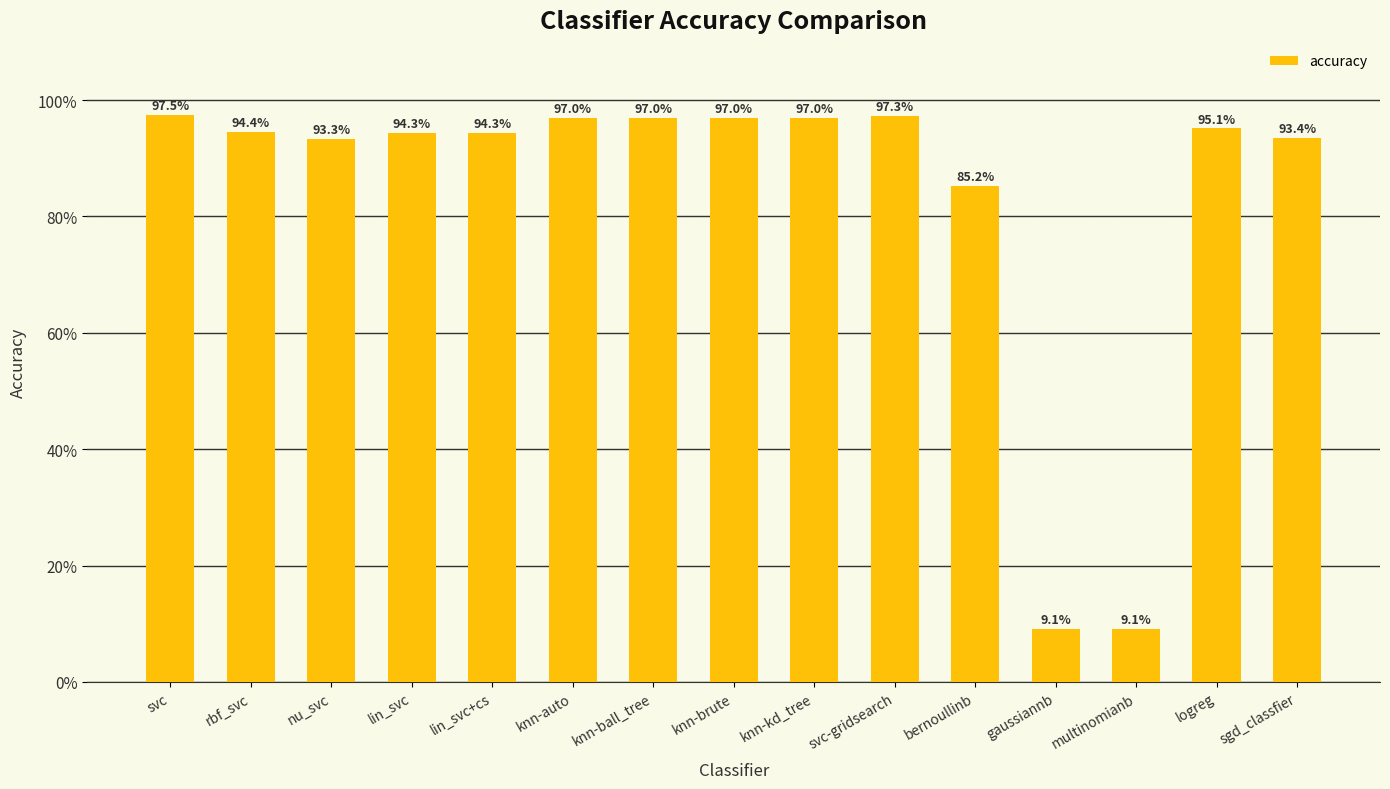

Does the chart contain any negative values?

No